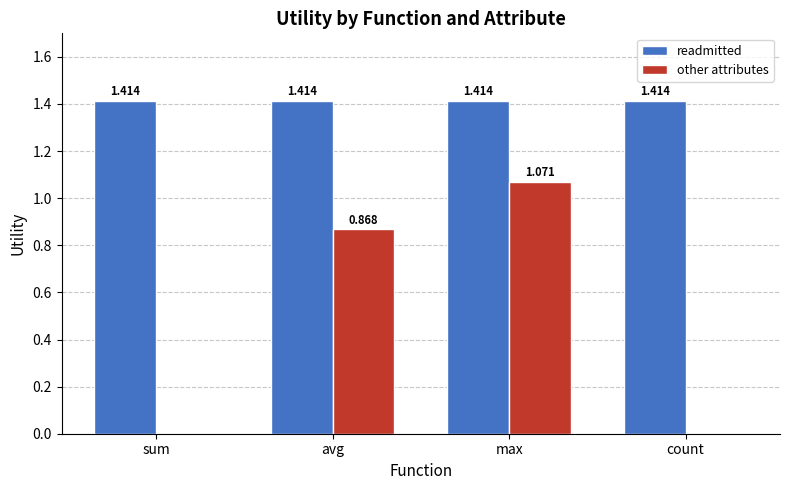

Which series changed the most between max and count?

other attributes